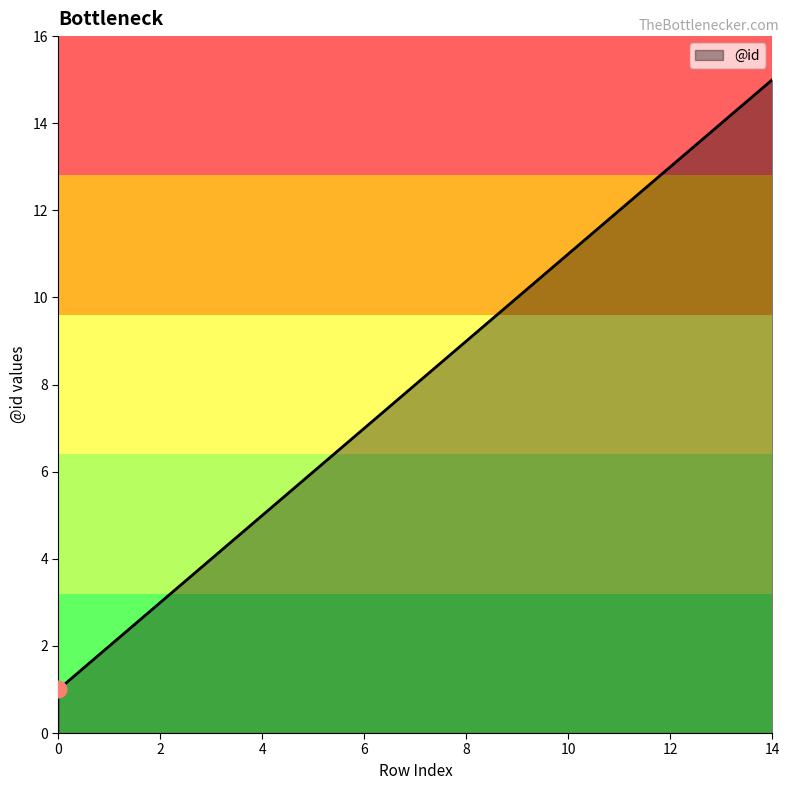

What is the maximum value shown in the chart?

15